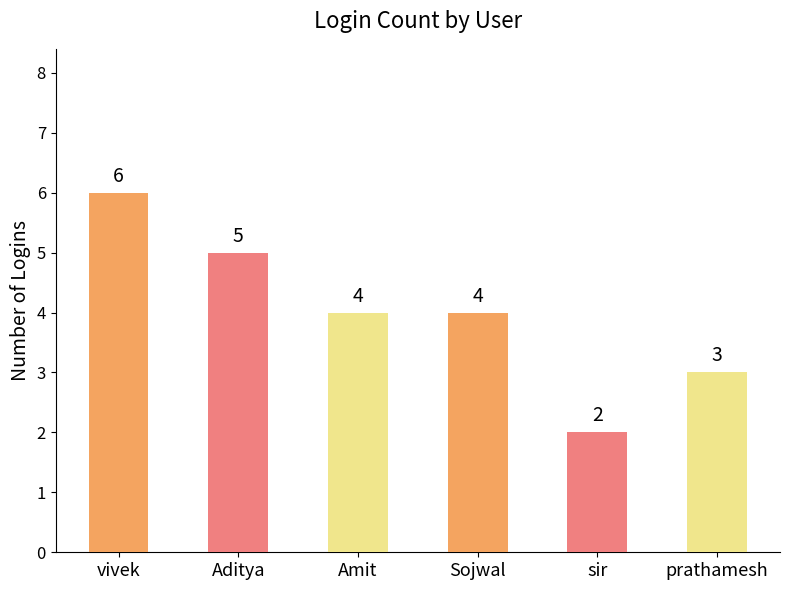

What is the value of the 1st bar from the left?

6